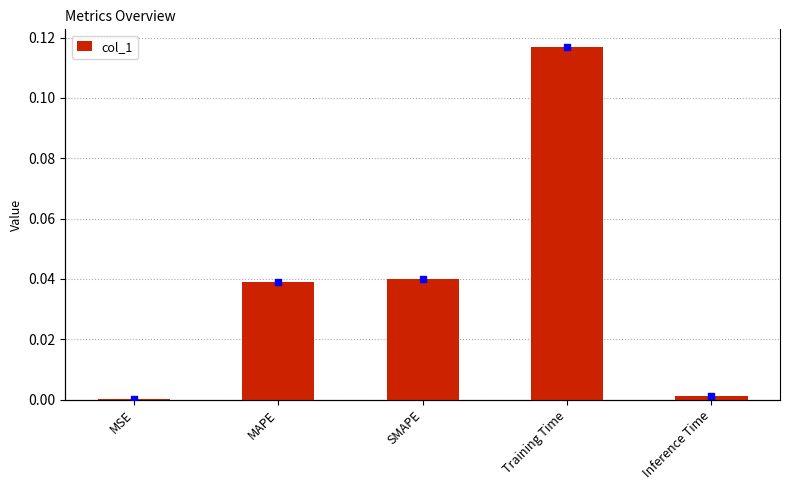

Is it true that col_1 equals 0.0 at Inference Time?

True